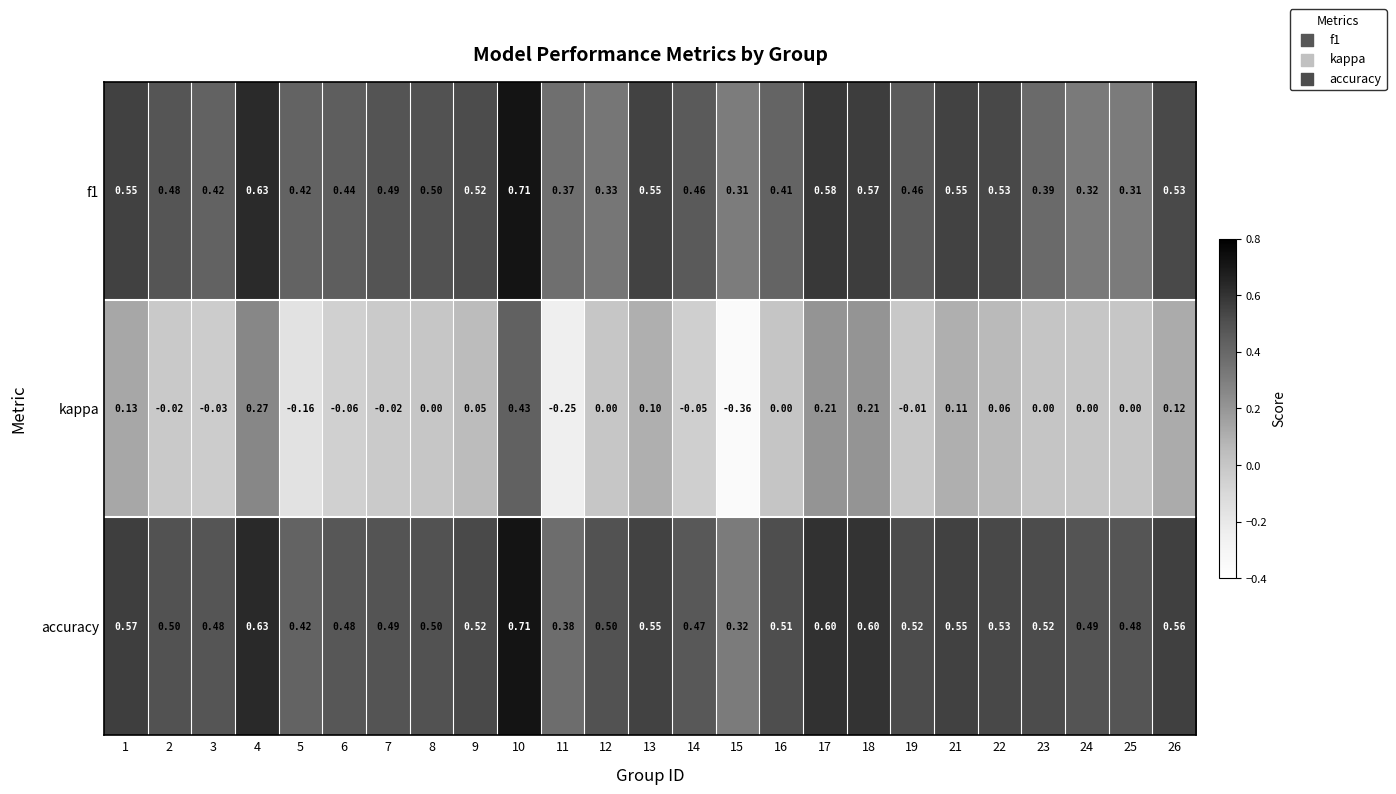

Which series has the largest total across all categories?

accuracy